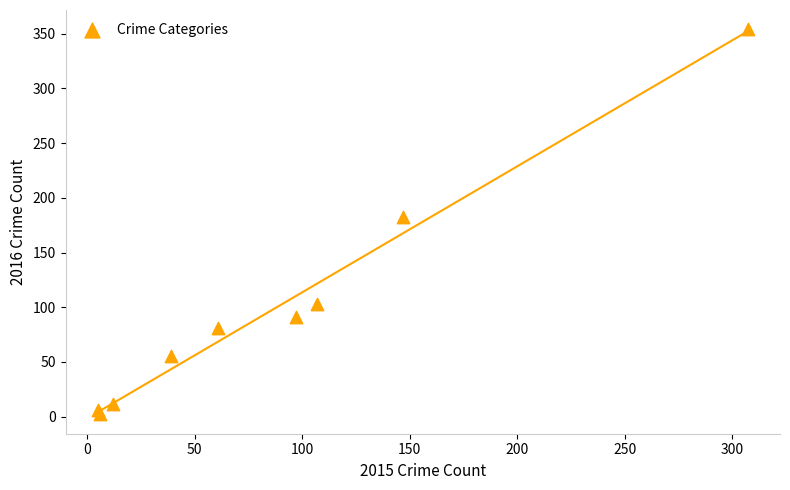

What Y value in the scatter plot is closest to 178?

182